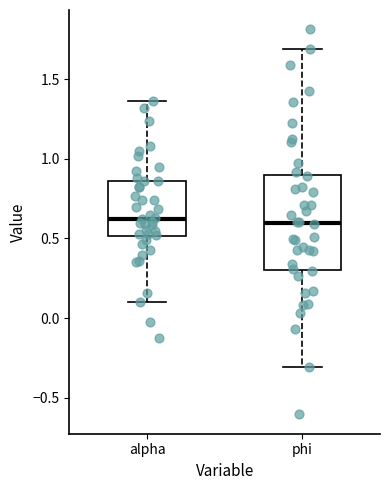

Reading left to right, read every box against the y-axis: the position of its median line, the range the box covers, and the ends of its whiskers. The values are not printed on the chart, so give them approximately, as read against the axis.

alpha: median 0.60, box 0.50 to 0.85, whiskers 0.10 to 1.35
phi: median 0.60, box 0.30 to 0.90, whiskers -0.30 to 1.70